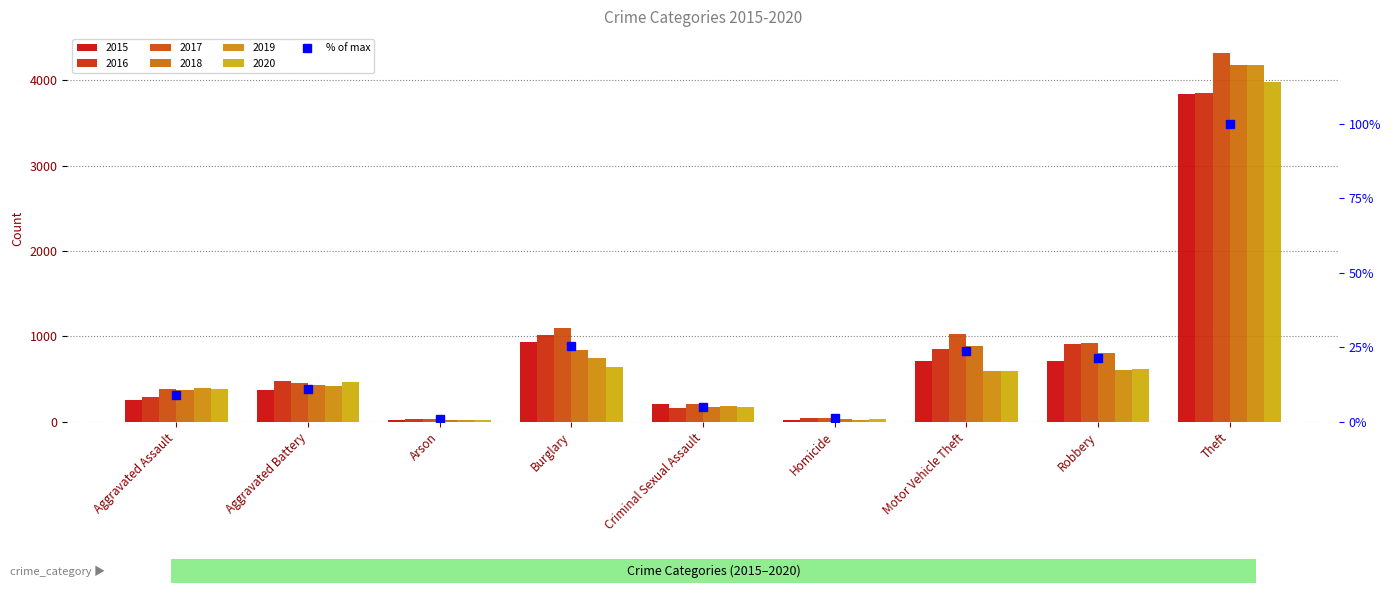

At which category does the chart reach its peak across all series?

Theft